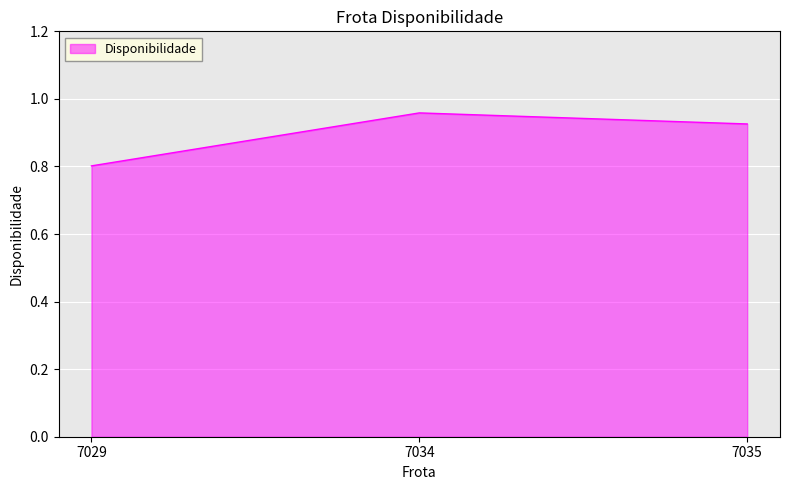

Count the values in the range 0 to 1.

3